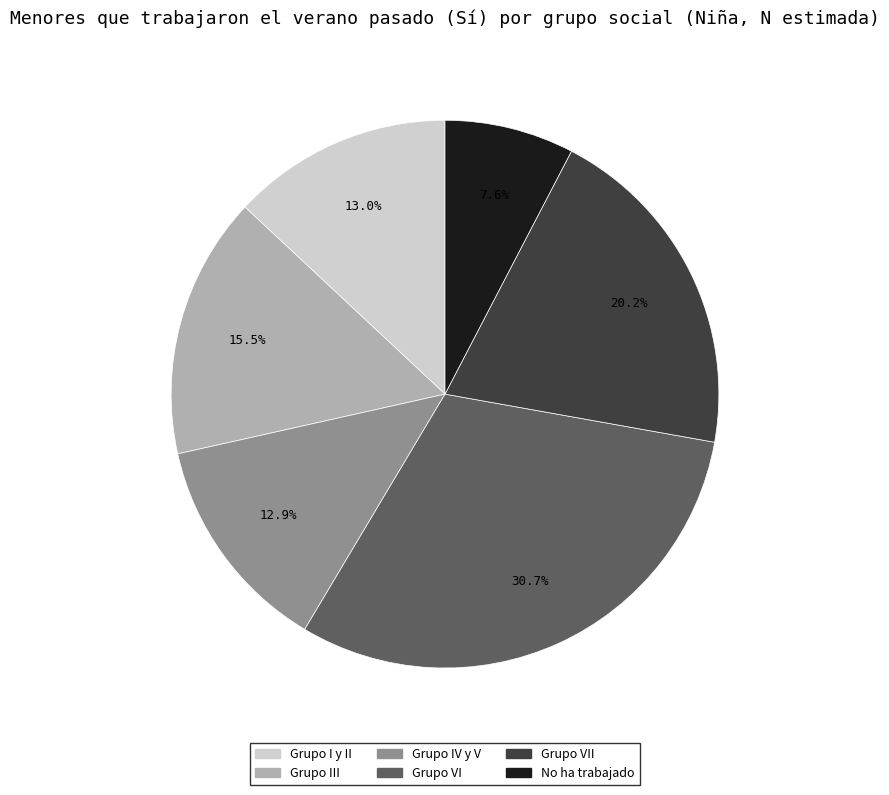

Is there any slice that represents more than half of the pie?

No